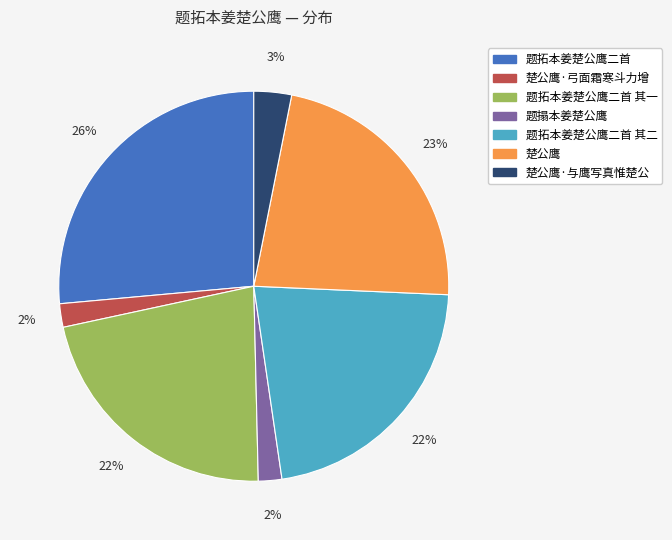

To the nearest percent, what is the difference between the largest and smallest slice percentages?

24%